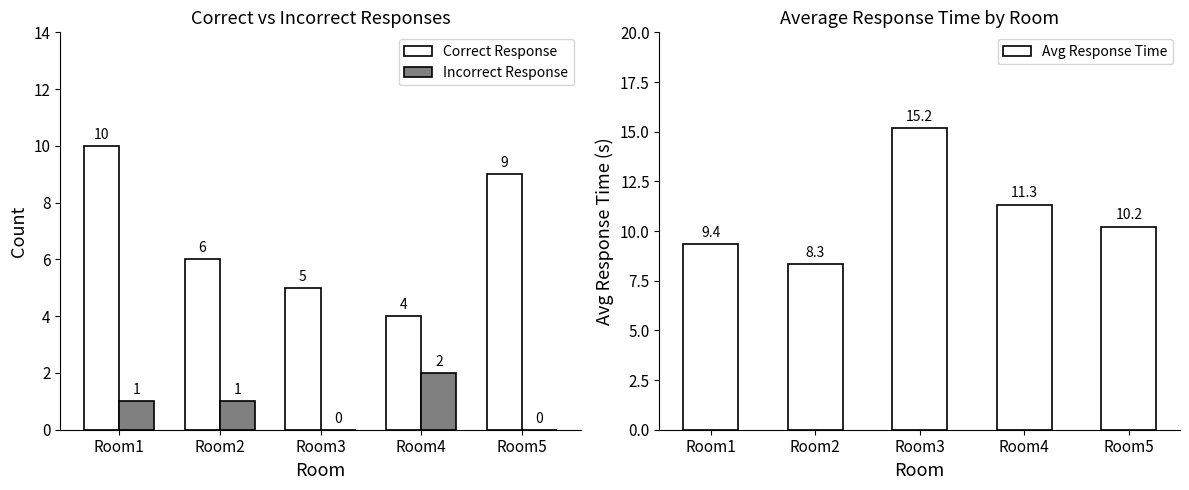

Which series has the largest range (max minus min)?

Avg Response Time